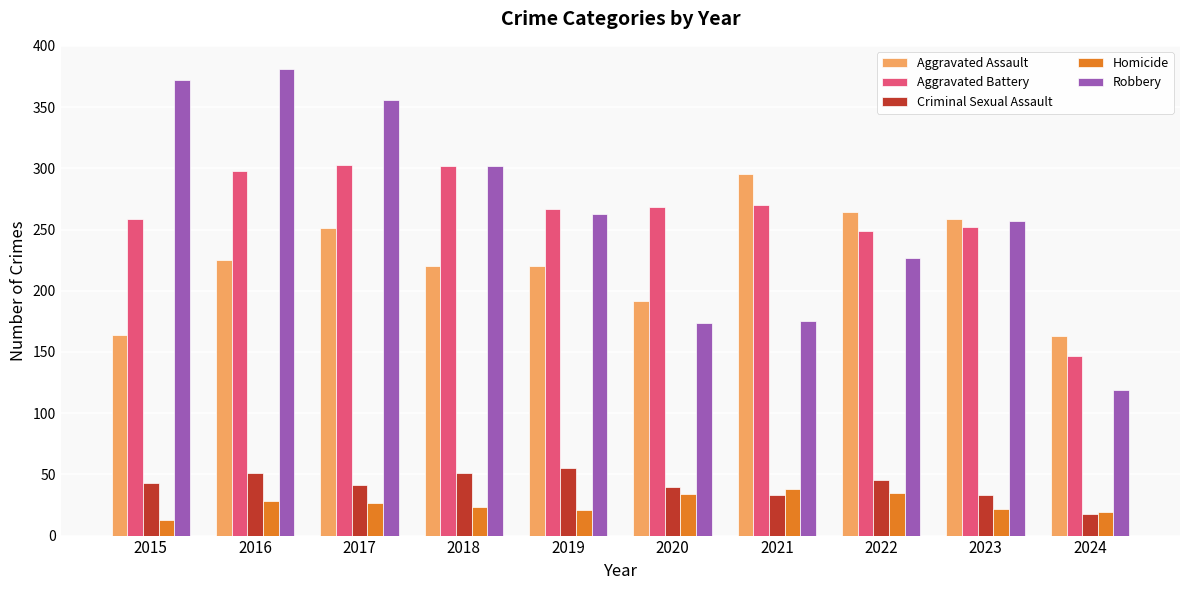

What is the sum of all Homicide values?

260